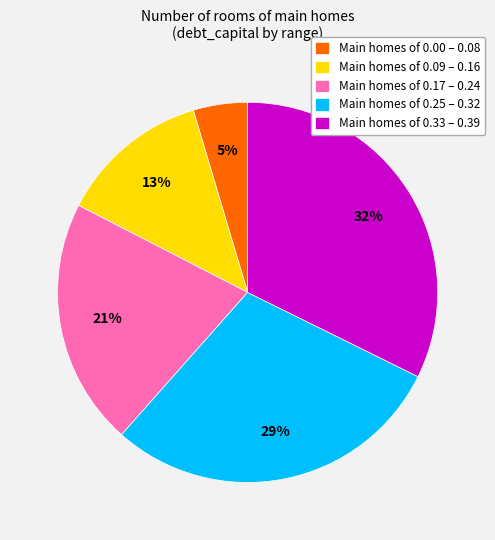

To the nearest percent, what is the combined percentage of Main homes of 0.09 – 0.16 and Main homes of 0.25 – 0.32?

42%